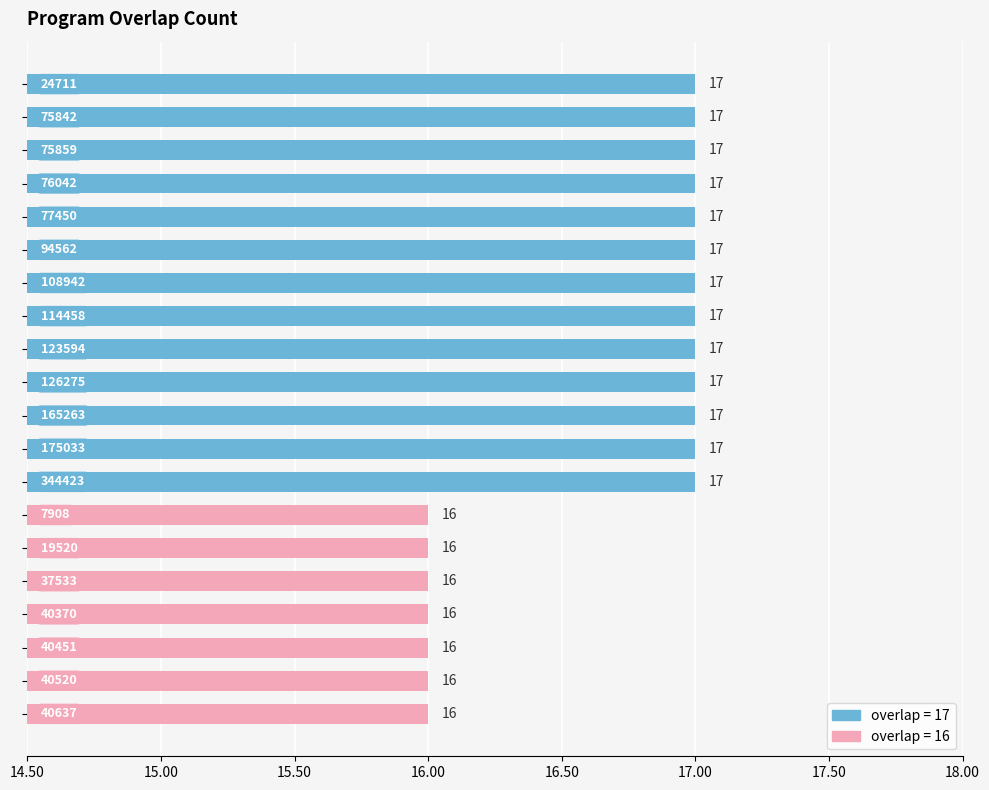

What is the difference between the second highest and second lowest values?

1